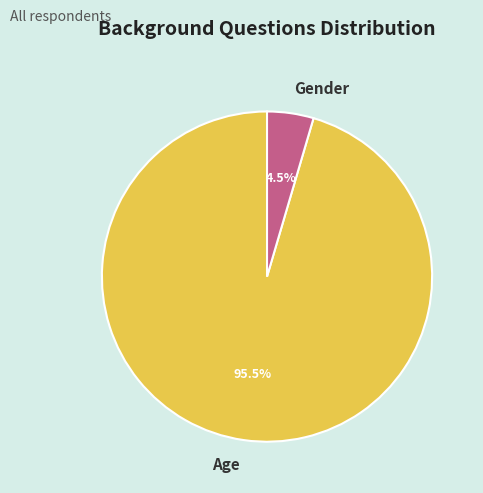

What is the total percentage of Age and Gender?

100.0%